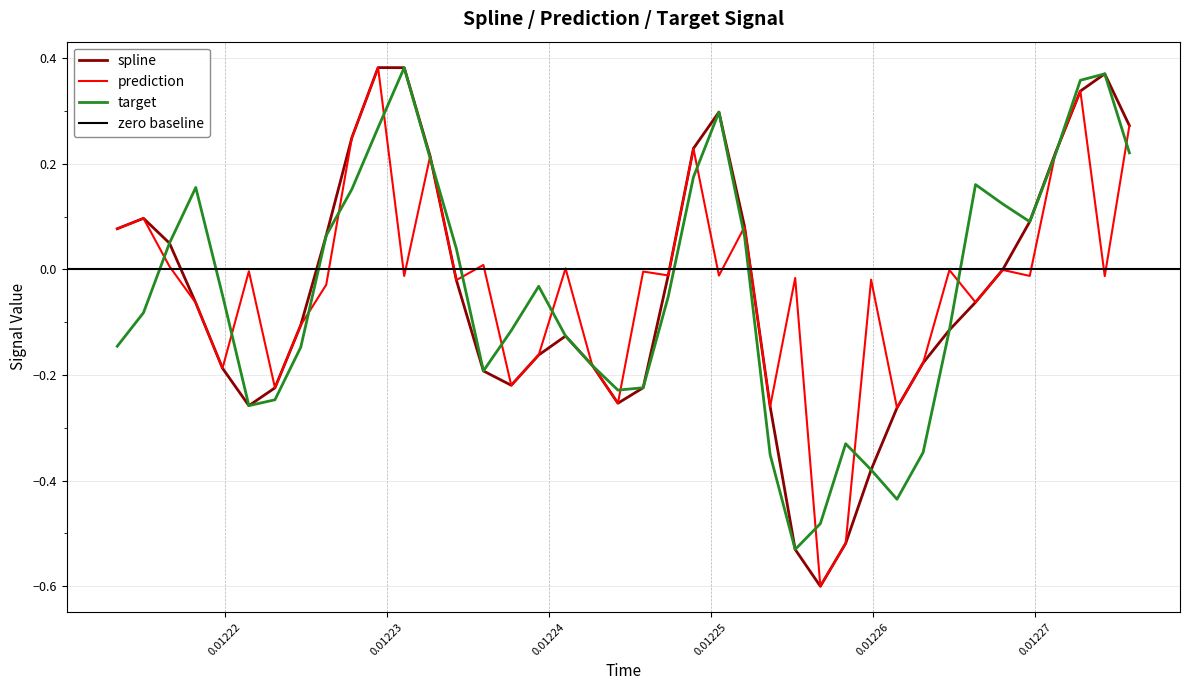

Reading right to left, what are all the values shown in this chart?

spline: 0.3	0.4	0.3	0.2	0.1	-0.0	-0.1	-0.1	-0.2	-0.3	-0.4	-0.5	-0.6	-0.5	-0.3	0.1	0.3	0.2	-0.0	-0.2	-0.3	-0.2	-0.1	-0.2	-0.2	-0.2	-0.0	0.2	0.4	0.4	0.2	0.1	-0.1	-0.2	-0.3	-0.2	-0.1	0.0	0.1	0.1
prediction: 0.3	-0.0	0.3	0.2	-0.0	-0.0	-0.1	-0.0	-0.2	-0.3	-0.0	-0.5	-0.6	-0.0	-0.3	0.1	-0.0	0.2	-0.0	-0.0	-0.3	-0.2	0.0	-0.2	-0.2	0.0	-0.0	0.2	-0.0	0.4	0.2	-0.0	-0.1	-0.2	-0.0	-0.2	-0.1	0.0	0.1	0.1
target: 0.2	0.4	0.4	0.2	0.1	0.1	0.2	-0.1	-0.3	-0.4	-0.4	-0.3	-0.5	-0.5	-0.4	0.1	0.3	0.2	-0.1	-0.2	-0.2	-0.2	-0.1	-0.0	-0.1	-0.2	0.0	0.2	0.4	0.3	0.2	0.1	-0.1	-0.2	-0.3	-0.0	0.2	0.0	-0.1	-0.1